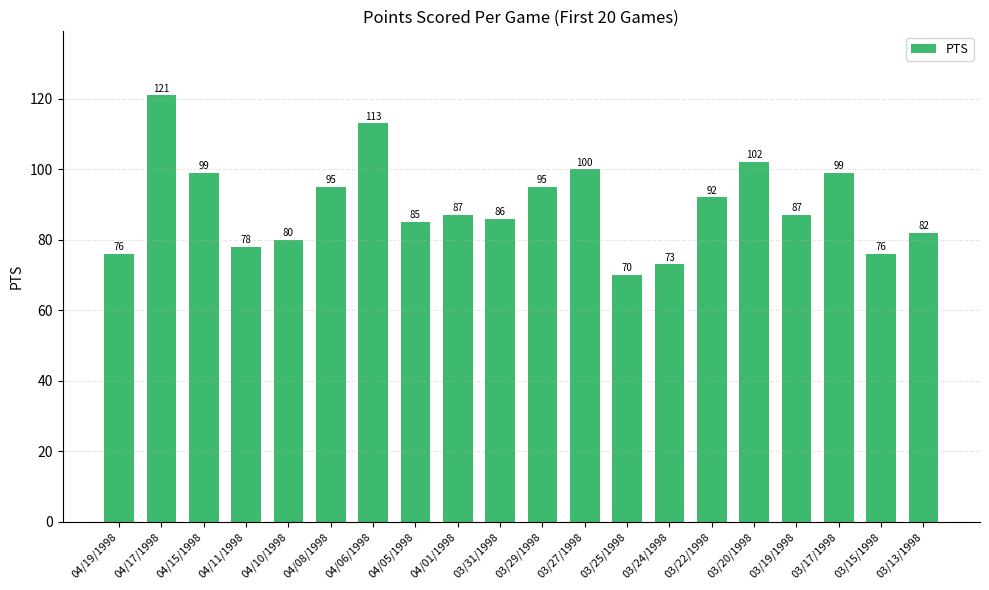

What is the smallest value displayed?

70